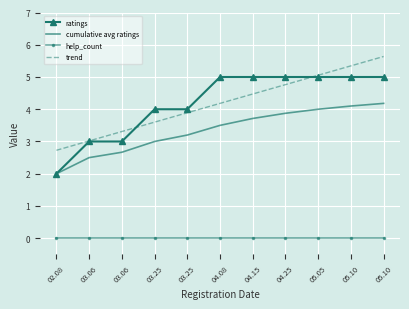

What is the minimum value for ratings?

2.0